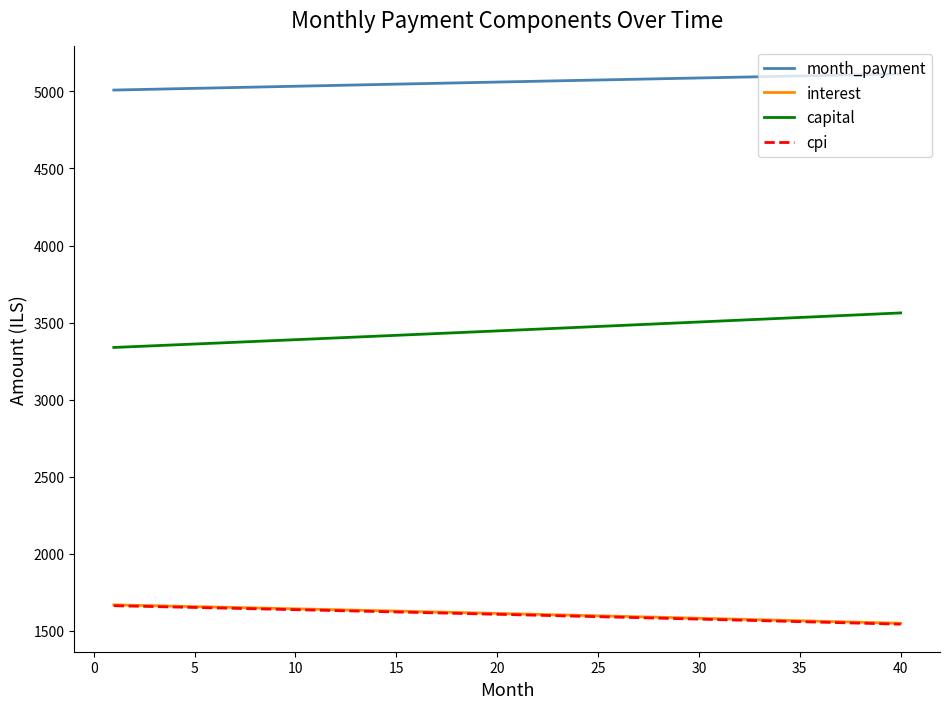

Which series has the largest total across all categories?

month_payment